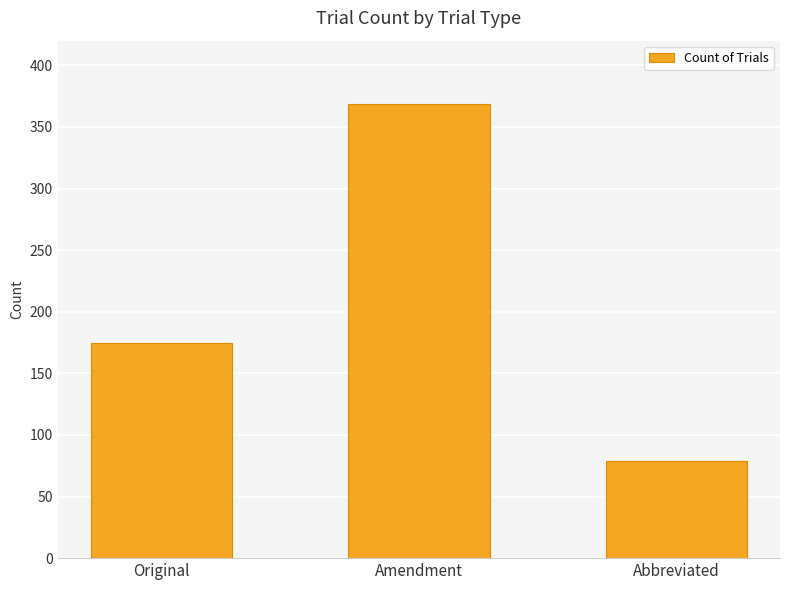

What position from the right is Abbreviated?

1